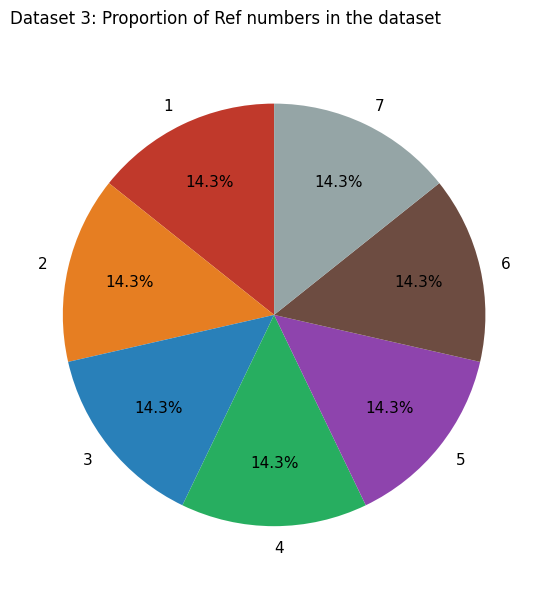

Is 1 the majority of the pie?

No